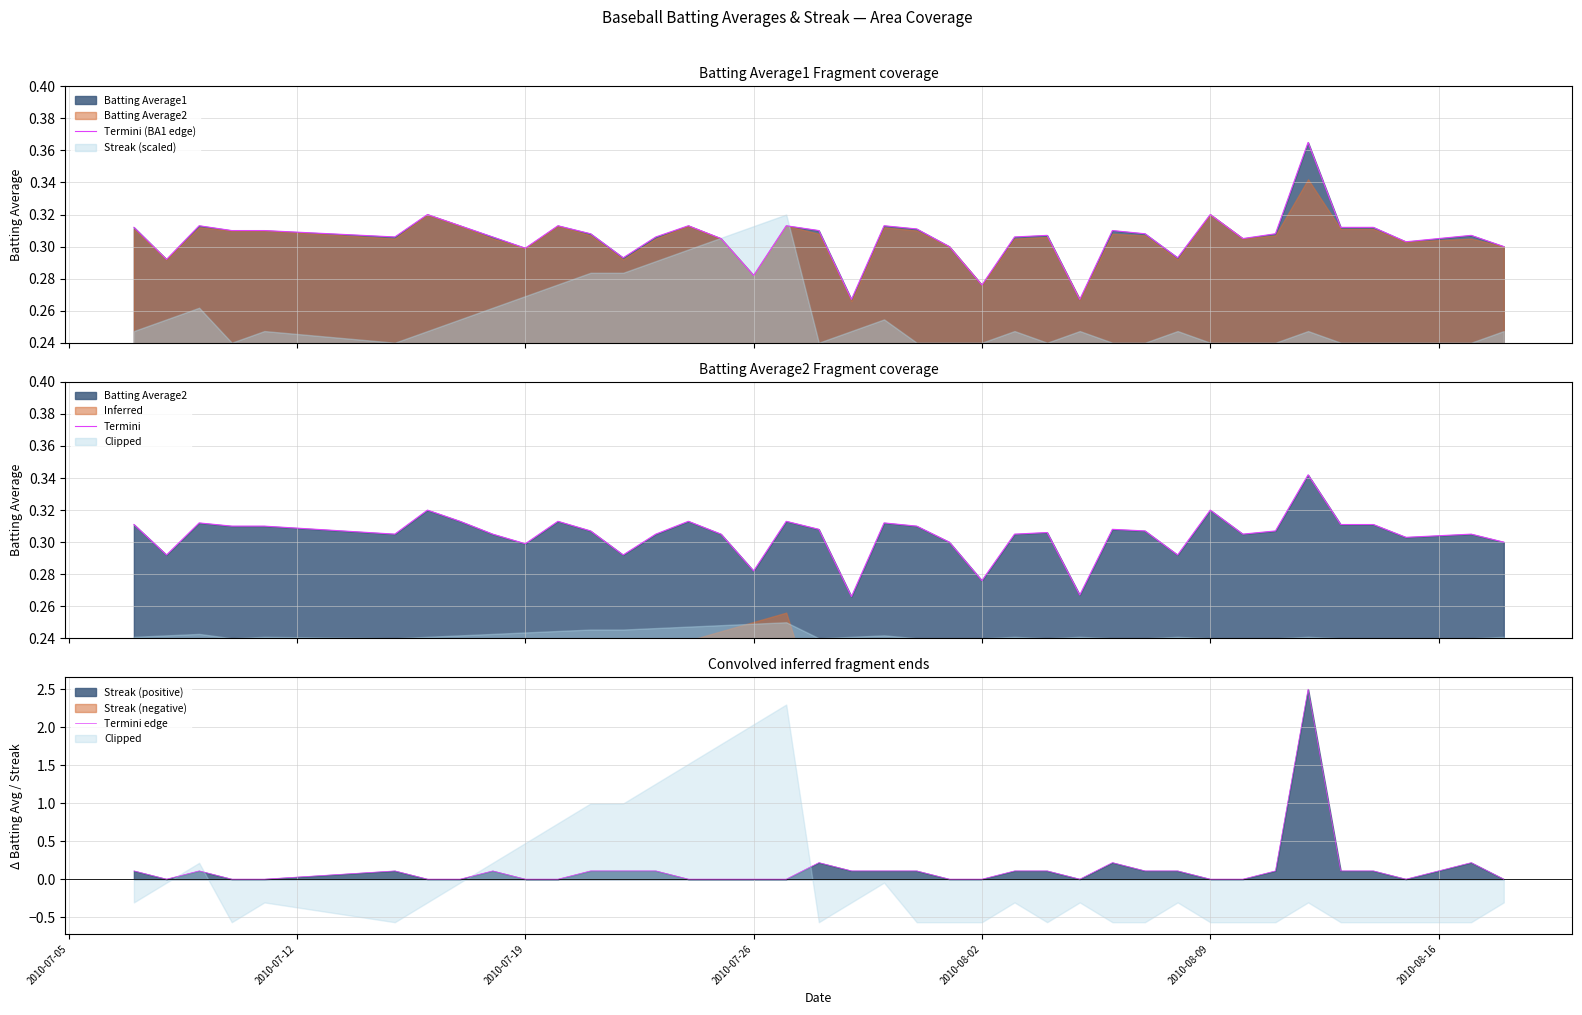

What is the value of the Termini edge point at the 12th from the left?

0.1